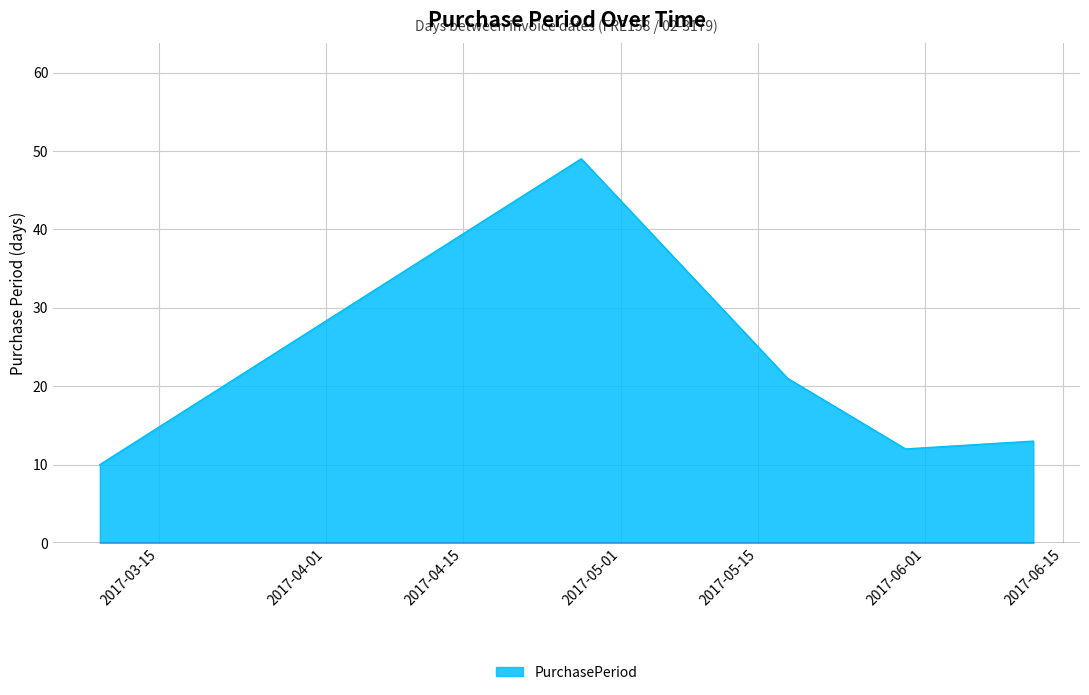

True or false: the data has more than 2 interior local peaks.

False